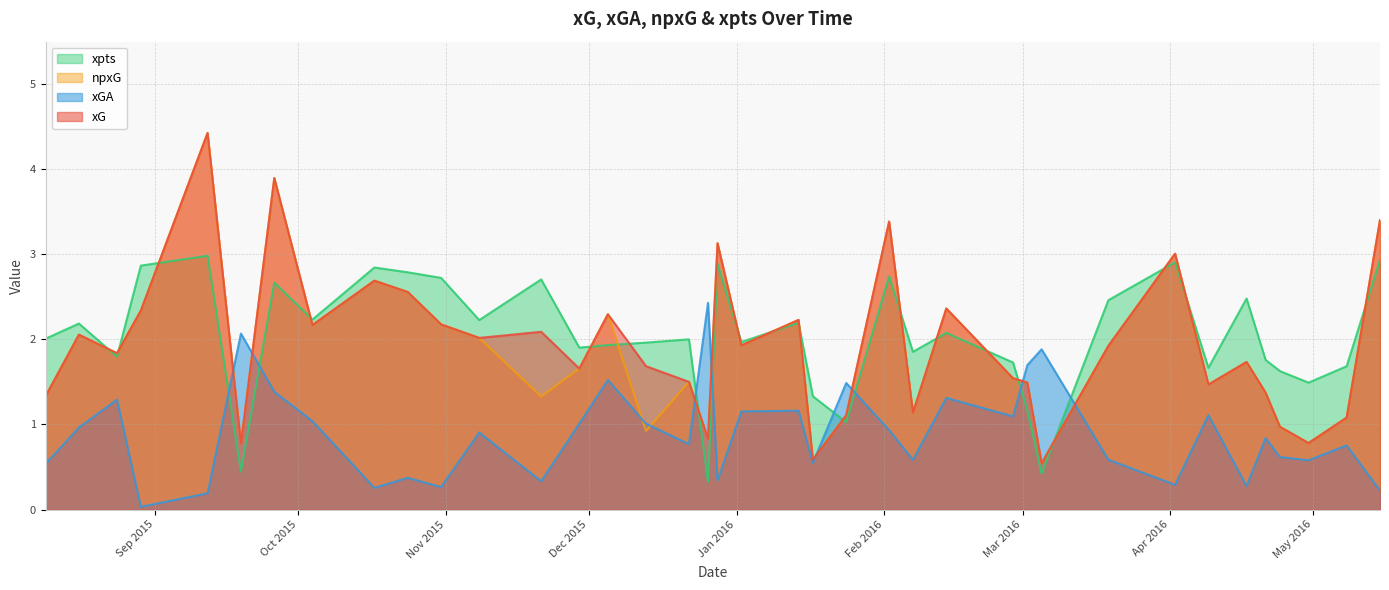

How many series are shown in this chart?

4